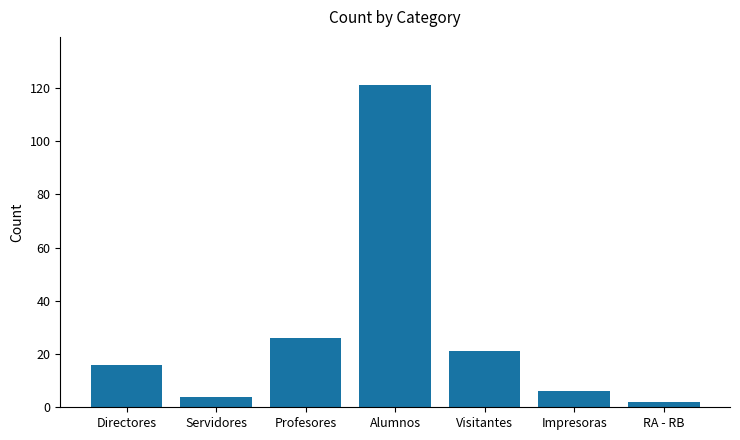

Between Servidores and Visitantes, which is larger?

Visitantes